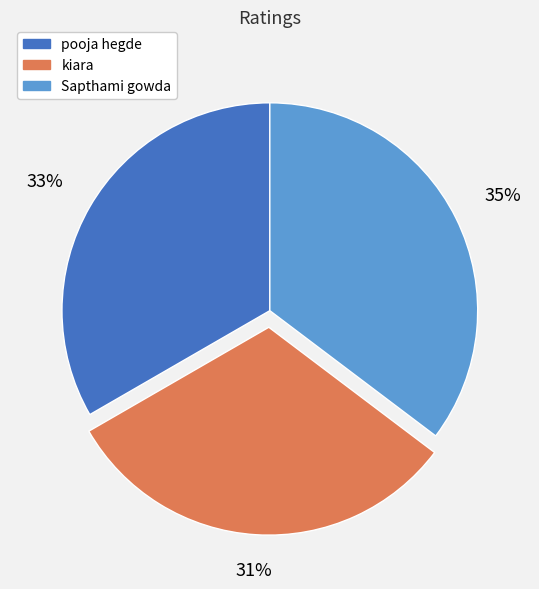

To the nearest percent, what is the average slice percentage?

33%